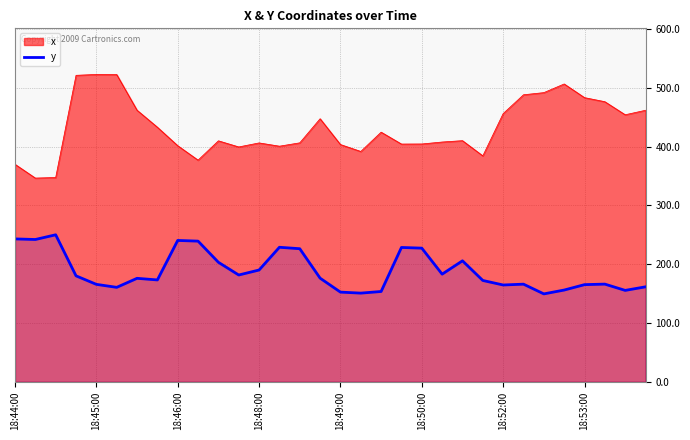

Which series has the widest spread of values?

x